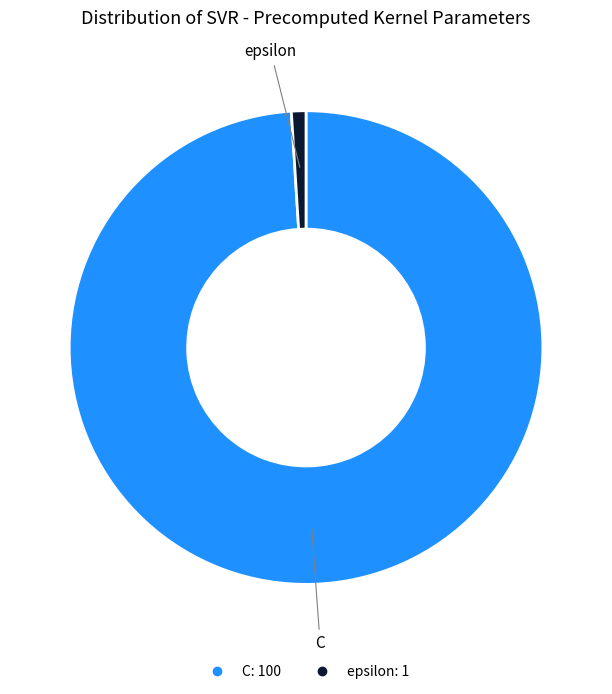

Which slice is the smallest?

epsilon